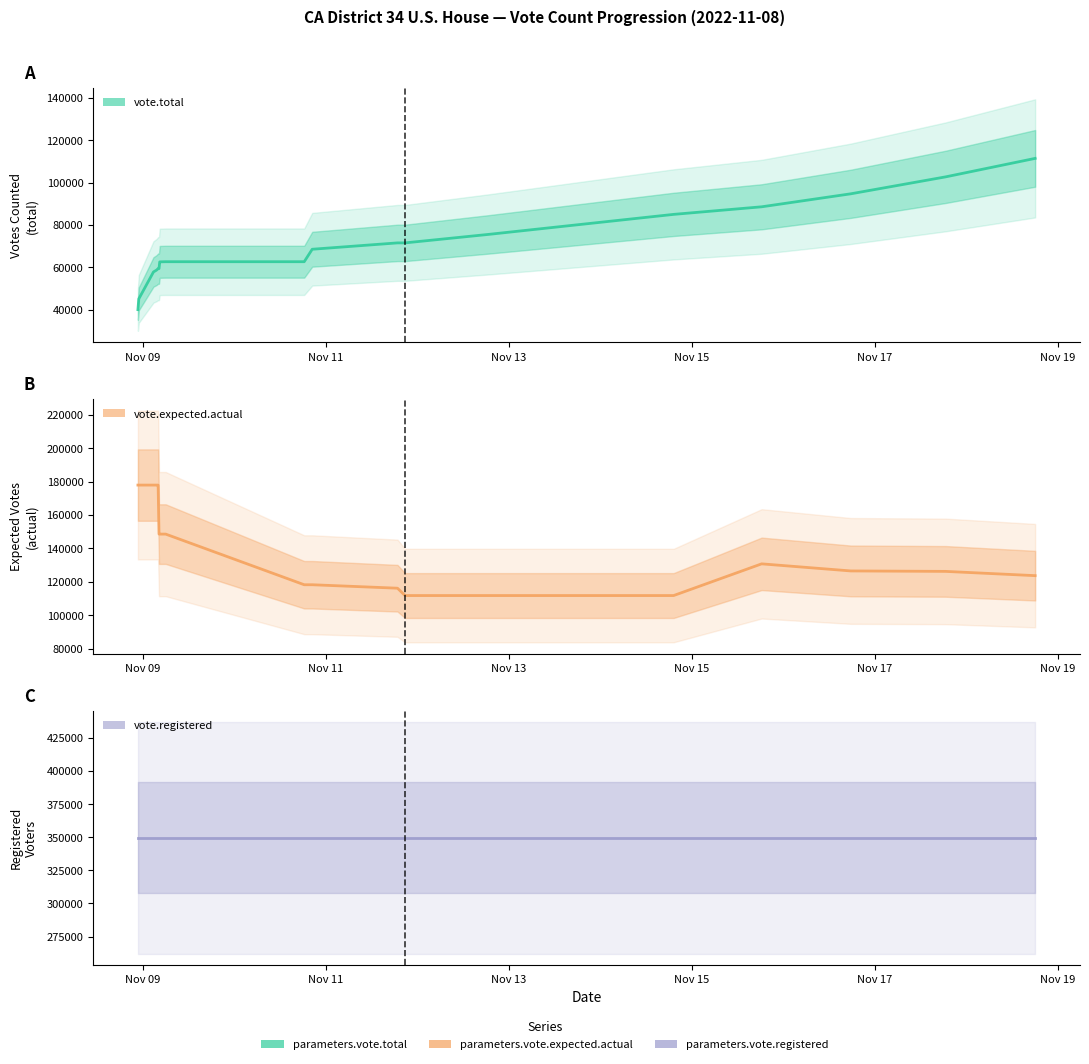

What is the difference between the parameters.vote.total values at 2022-11-18 18:01 and 2022-11-09 04:14?

51982